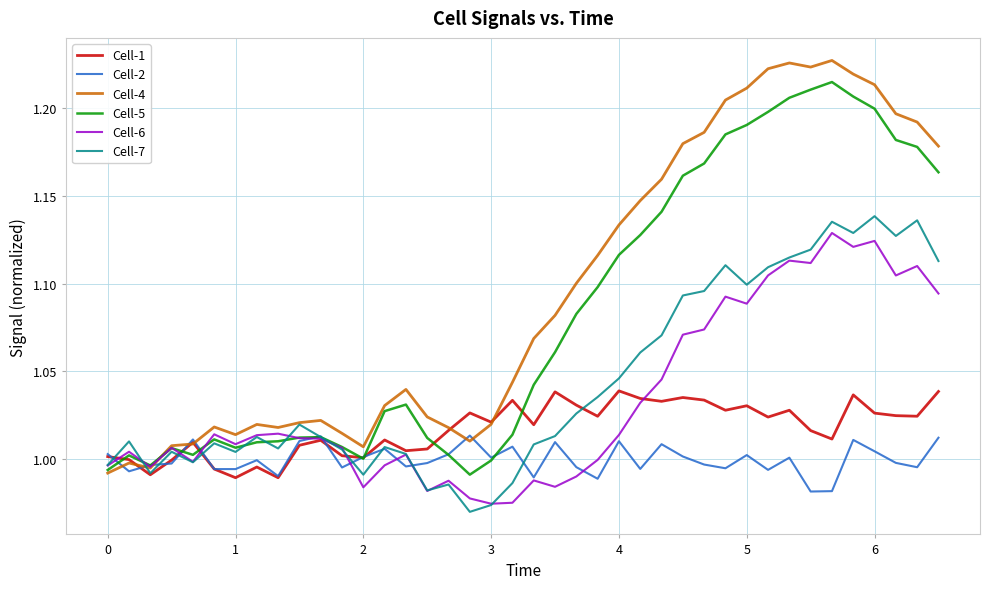

Which series has the largest total across all categories?

Cell-4